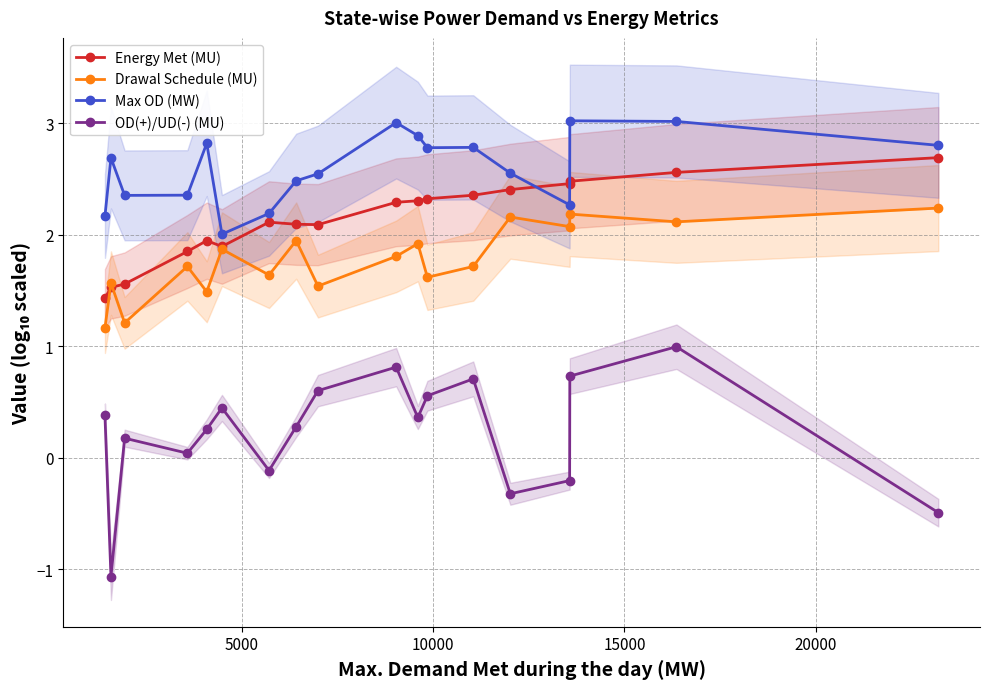

What is the value of the Max OD (MW) point at the 15th from the left?

2.3